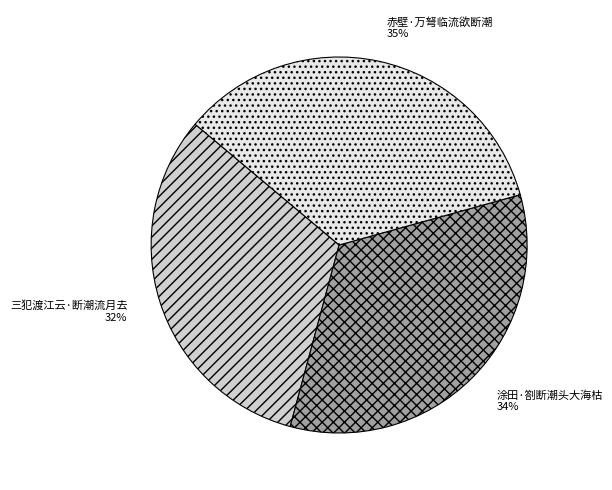

To the nearest percent, what percentage of the pie is 赤壁·万弩临流欲断潮?

35%